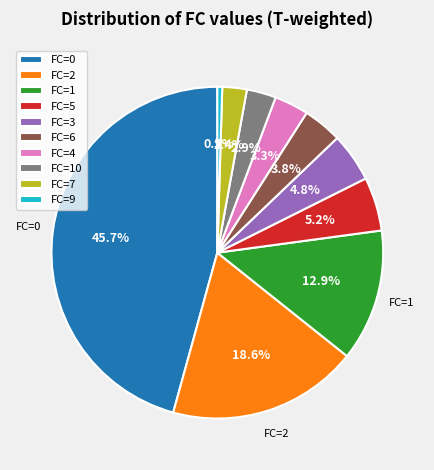

How many segments does this pie chart have?

10